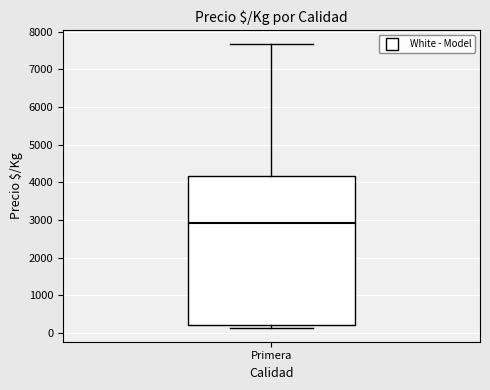

Transcribe this box plot: give where the median line is, the range the box spans, and where the two whiskers end, as read against the y-axis. The values are not printed on the chart, so give them approximately, as read against the axis.

median 2900, box 200 to 4200, whiskers 100 to 7700